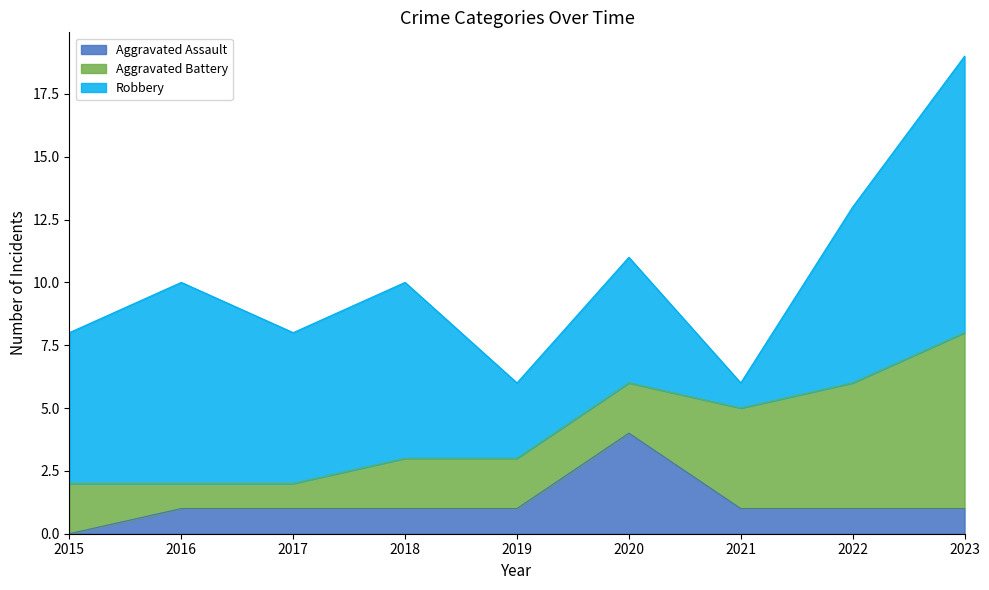

Reading right to left, what are all the values shown in this chart?

Aggravated Assault: 1	1	1	4	1	1	1	1	0
Aggravated Battery: 7	5	4	2	2	2	1	1	2
Robbery: 11	7	1	5	3	7	6	8	6